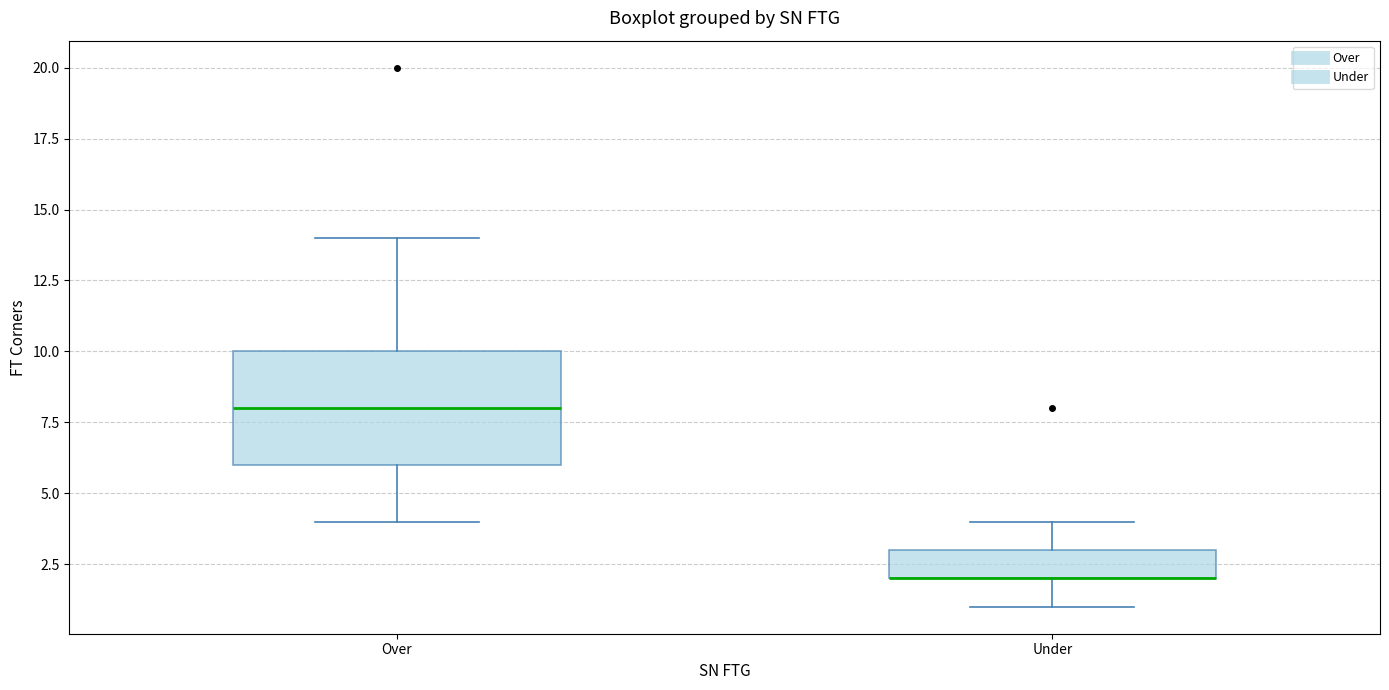

Where is the upper edge of the box for Under on the y-axis? The values are not printed on the chart, so give them approximately, as read against the axis.

3